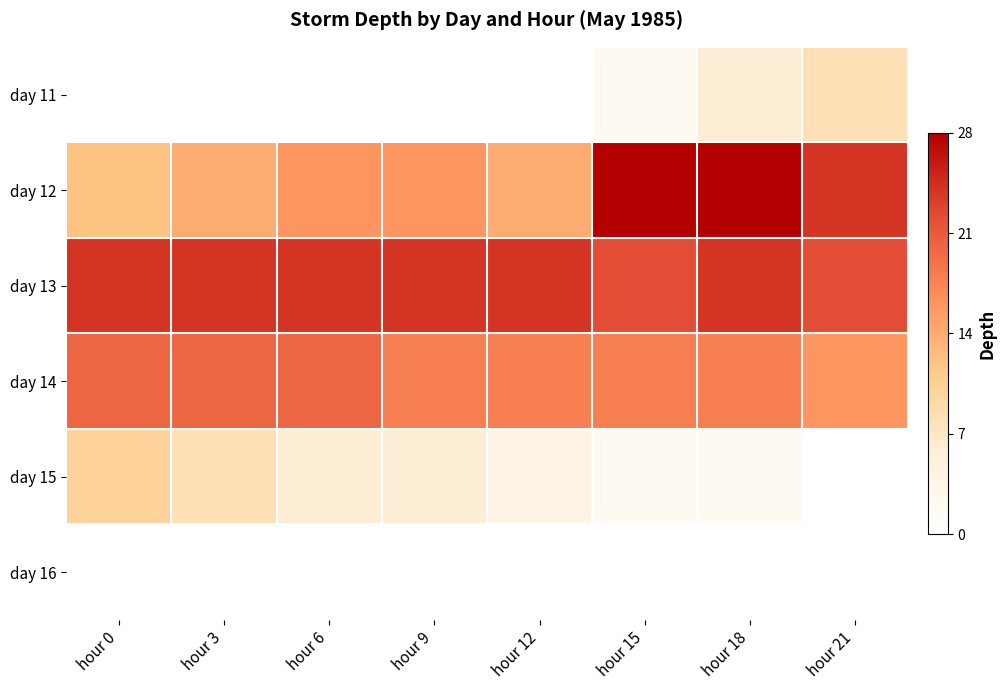

Which series has the widest spread of values?

day 12